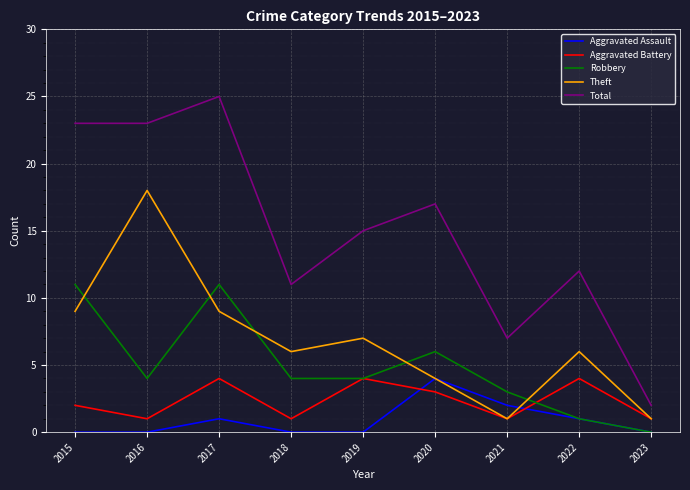

The value of Aggravated Battery at 2020 is 2. True or false?

False